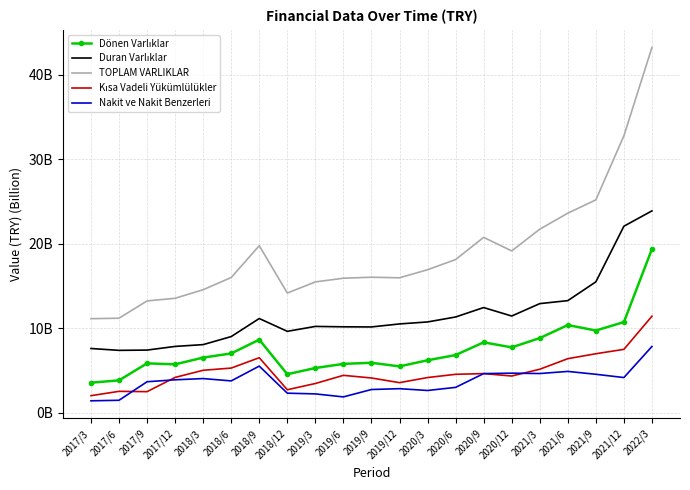

Reading left to right, what are all the values shown in this chart?

Dönen Varlıklar: 3.5	3.8	5.8	5.7	6.5	7.0	8.6	4.5	5.3	5.8	5.9	5.5	6.2	6.8	8.3	7.7	8.8	10.4	9.7	10.7	19.4
Duran Varlıklar: 7.6	7.4	7.4	7.8	8.0	9.0	11.1	9.6	10.2	10.2	10.1	10.5	10.7	11.3	12.4	11.4	12.9	13.3	15.5	22.1	23.9
TOPLAM VARLIKLAR: 11.1	11.2	13.2	13.5	14.5	16.0	19.8	14.2	15.5	15.9	16.0	16.0	16.9	18.1	20.7	19.1	21.7	23.6	25.2	32.8	43.3
Kısa Vadeli Yükümlülükler: 2.0	2.5	2.5	4.2	5.0	5.3	6.5	2.7	3.4	4.4	4.1	3.5	4.1	4.5	4.6	4.3	5.1	6.4	7.0	7.5	11.4
Nakit ve Nakit Benzerleri: 1.4	1.4	3.6	3.9	4.0	3.7	5.5	2.3	2.2	1.8	2.7	2.8	2.6	3.0	4.6	4.7	4.6	4.9	4.5	4.1	7.8